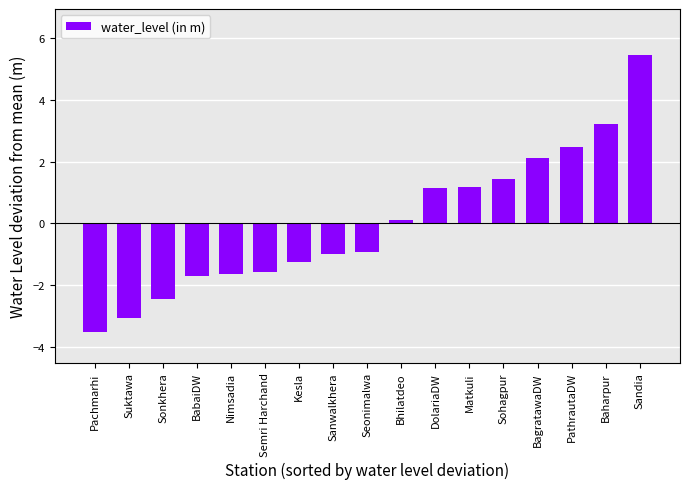

True or false: the data shows 3.2 at PathrautaDW.

False